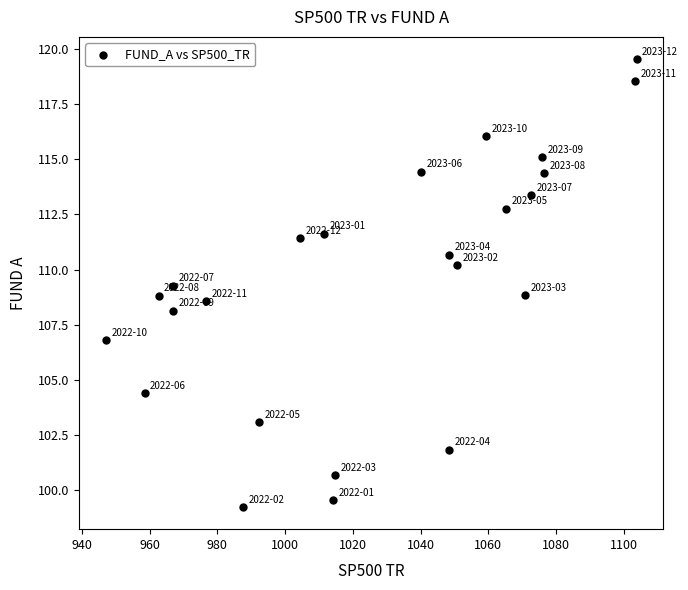

What is the range of Y values (max minus min)?

20.3